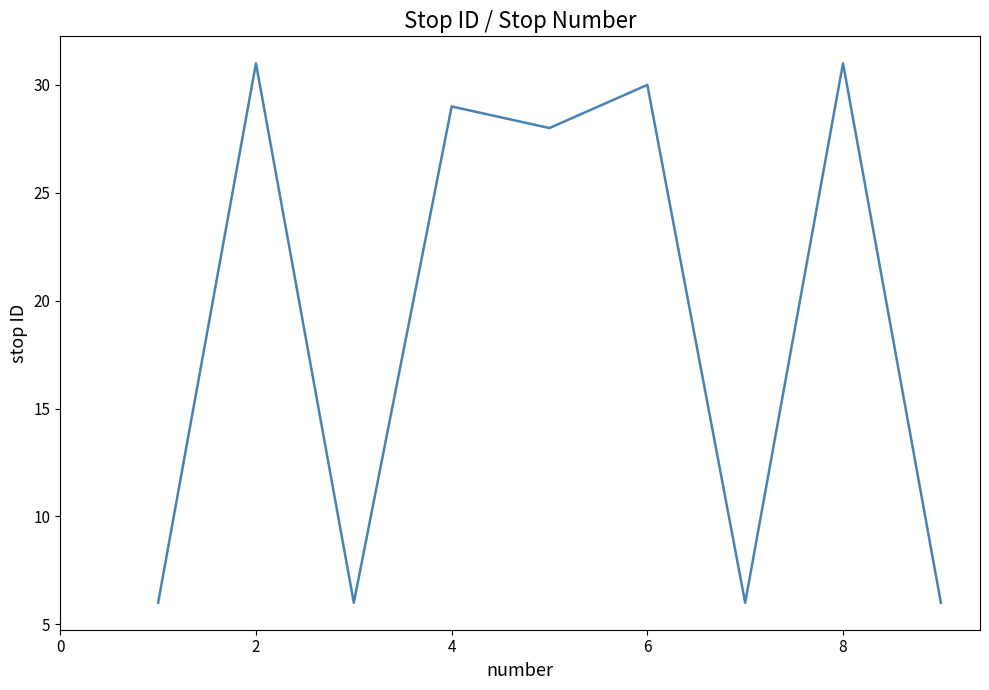

Count the number of categories in the chart.

9